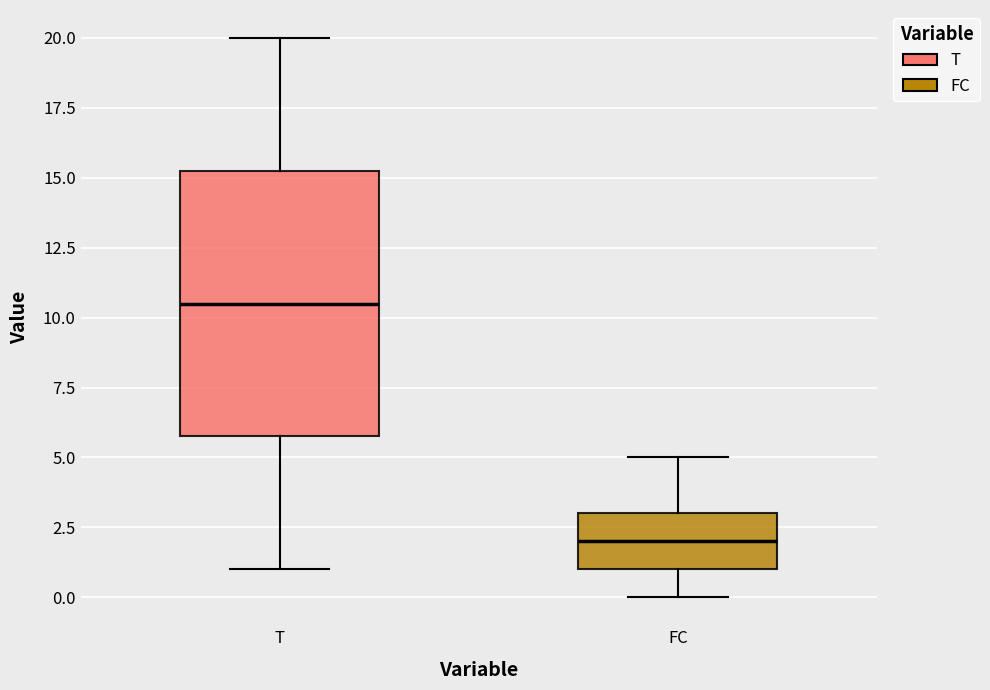

Comparing the boxes themselves (not the whiskers), which one is the tallest?

T